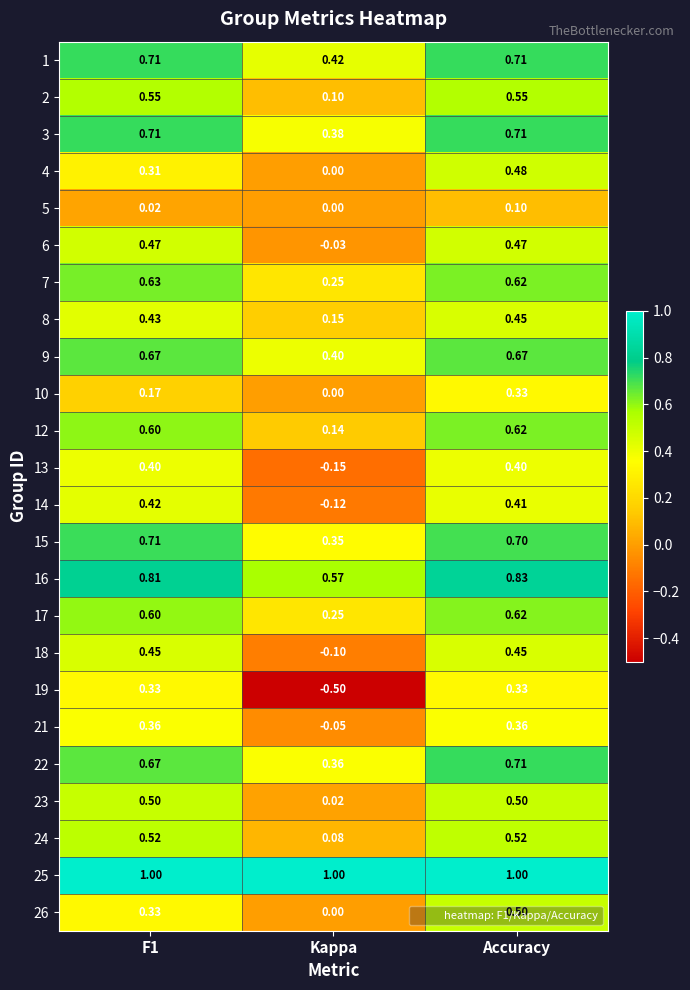

How many values in the 14 series are below 0?

1